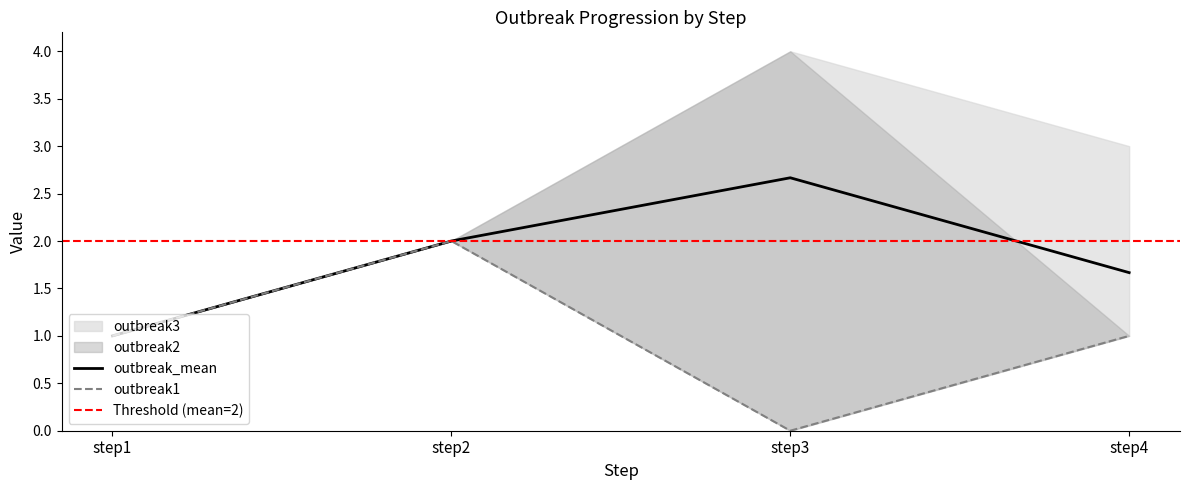

Rank the series at step1 from lowest to highest value.

outbreak1, outbreak_mean